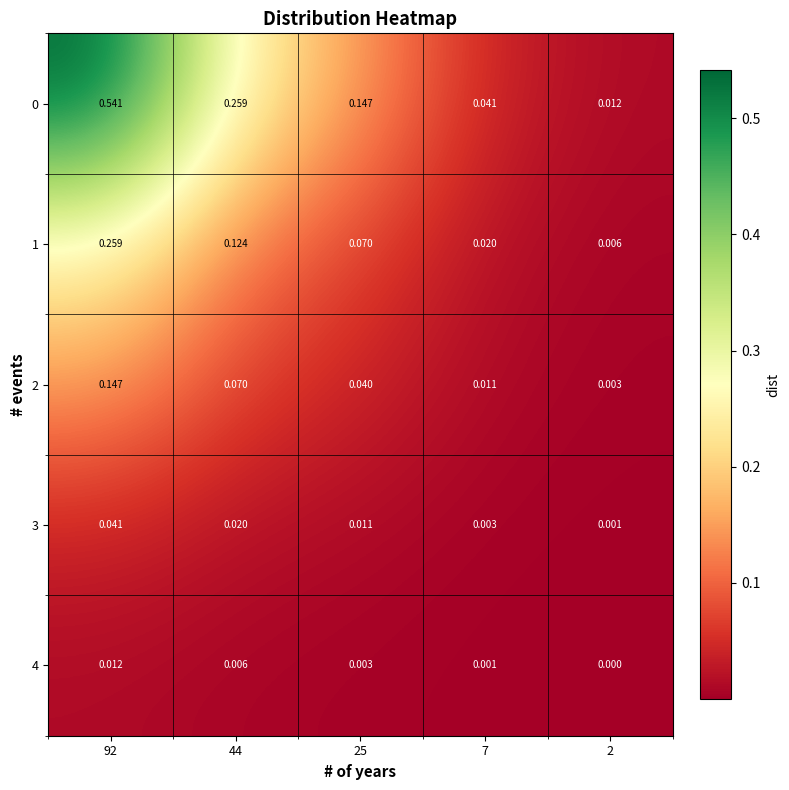

Is the value of 2 at 92 greater than the value of 4 at 92?

Yes